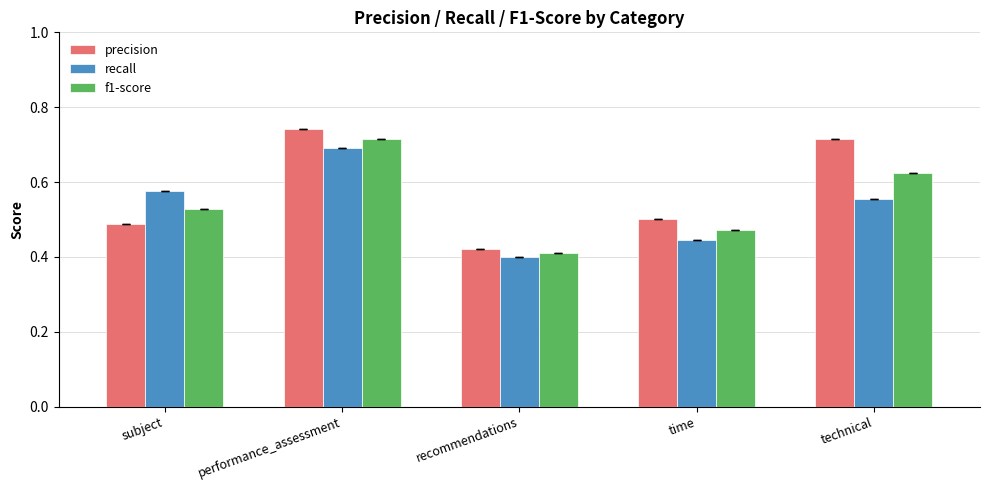

At which label is f1-score closest to 0?

recommendations